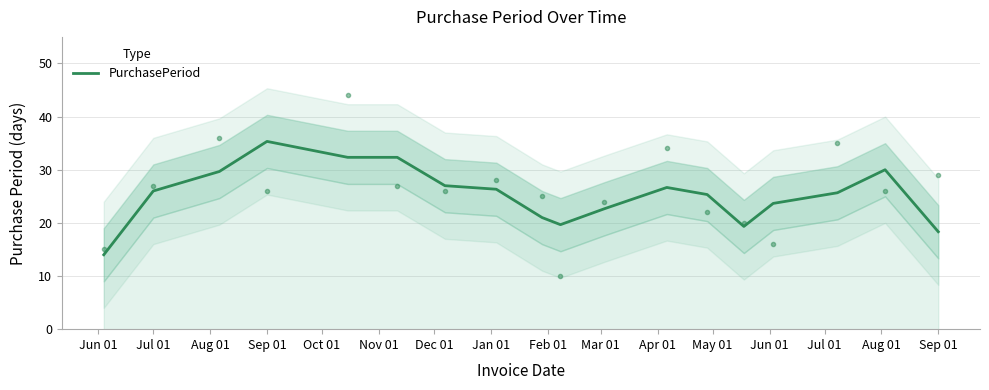

Does the chart display data point markers on the line(s)?

No